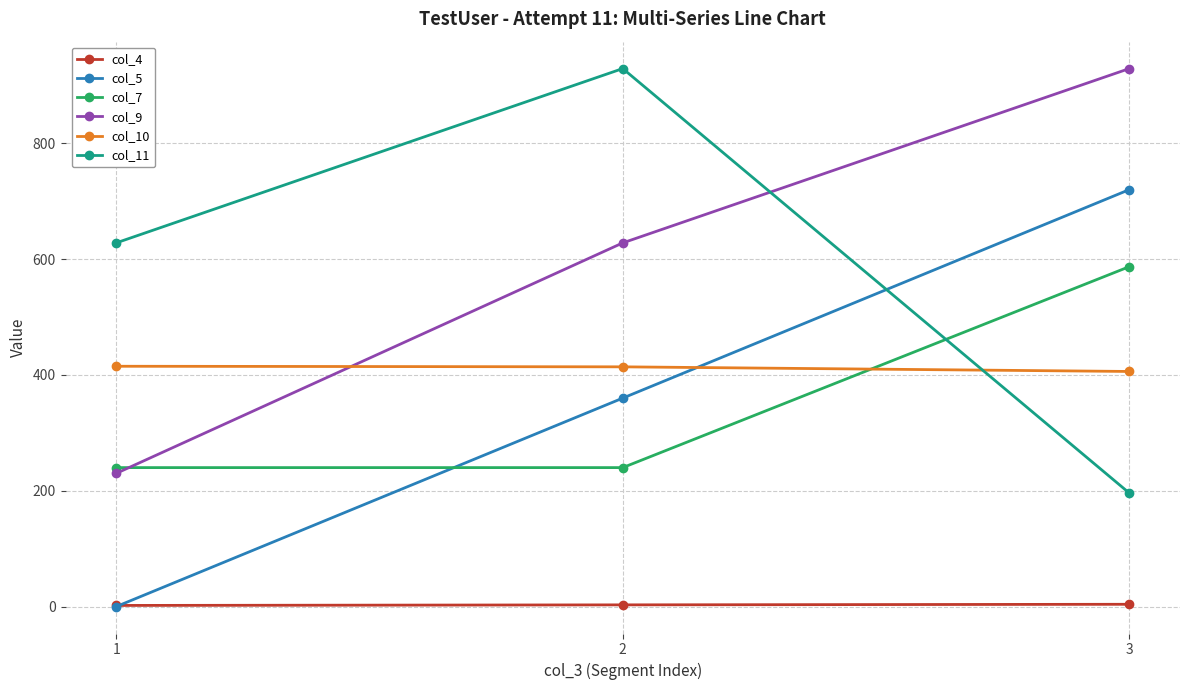

The value of col_5 at 3 is 720. True or false?

True